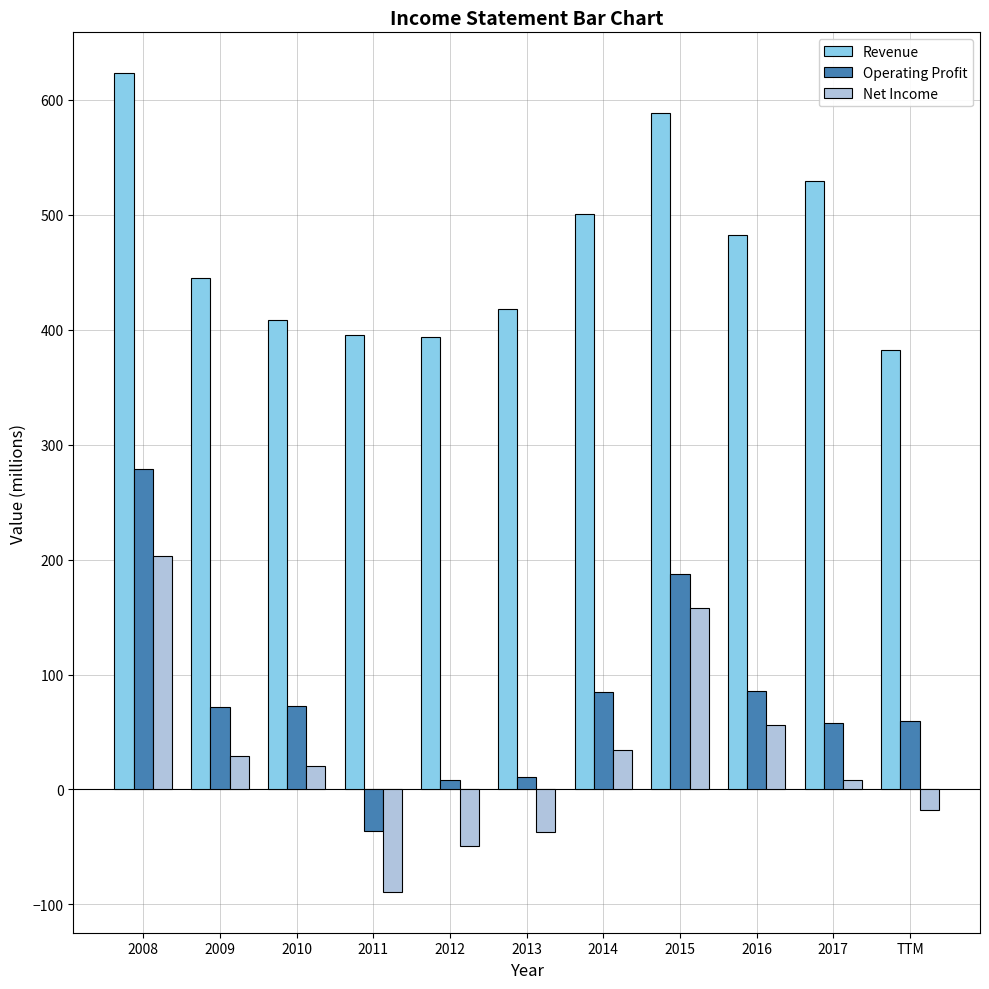

At which label does Revenue first exceed 445?

2008